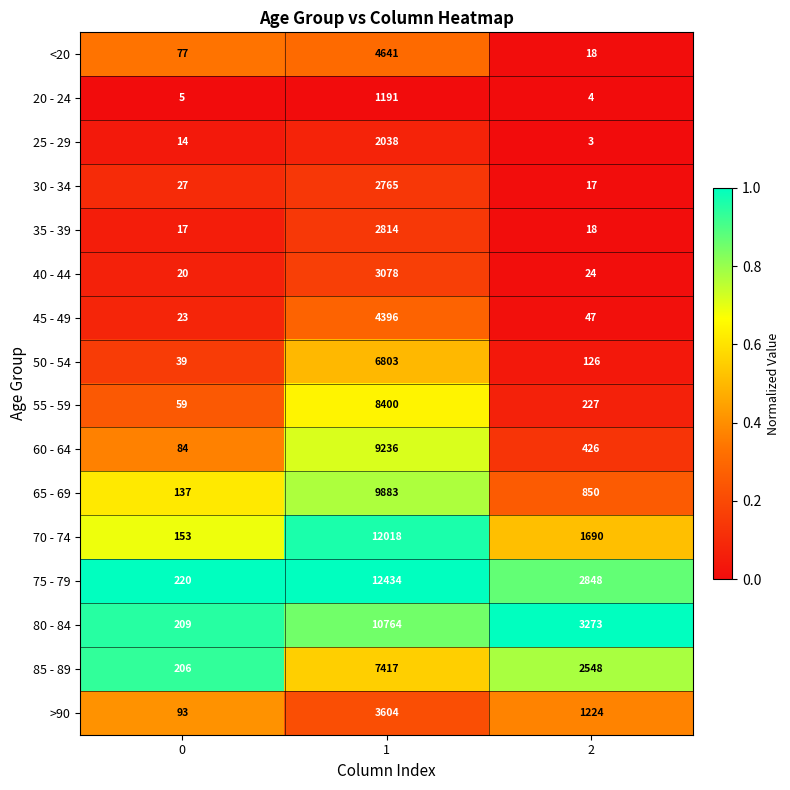

Rank the categories by 35 - 39 value from highest to lowest.

1, 2, 0